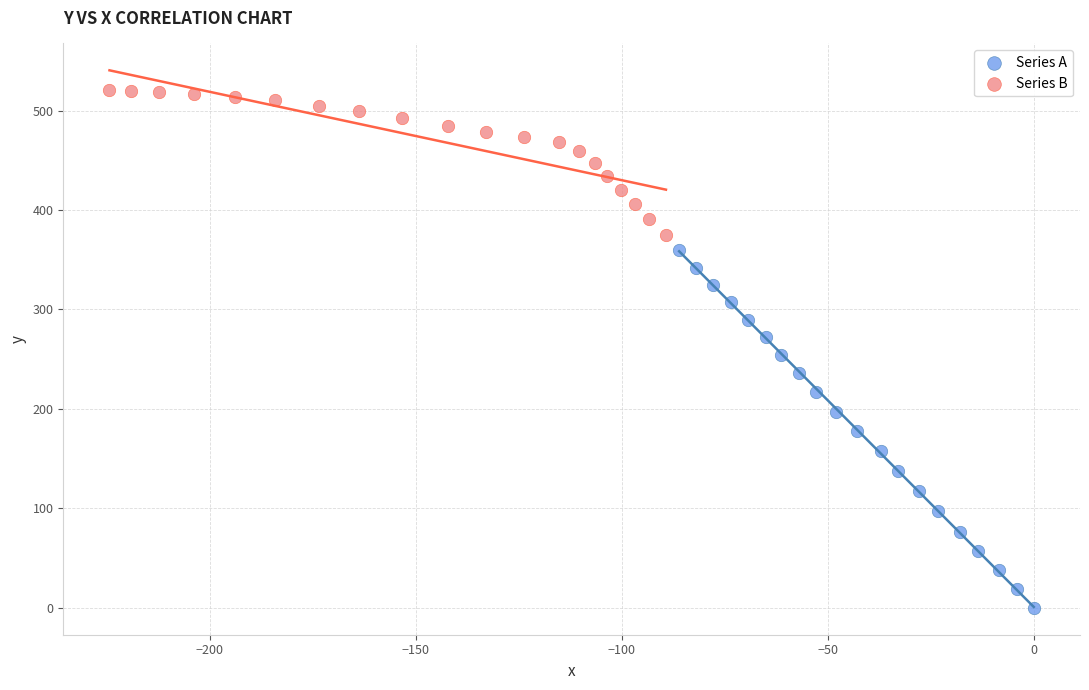

What are all the series names shown in the legend?

Series A, Series B